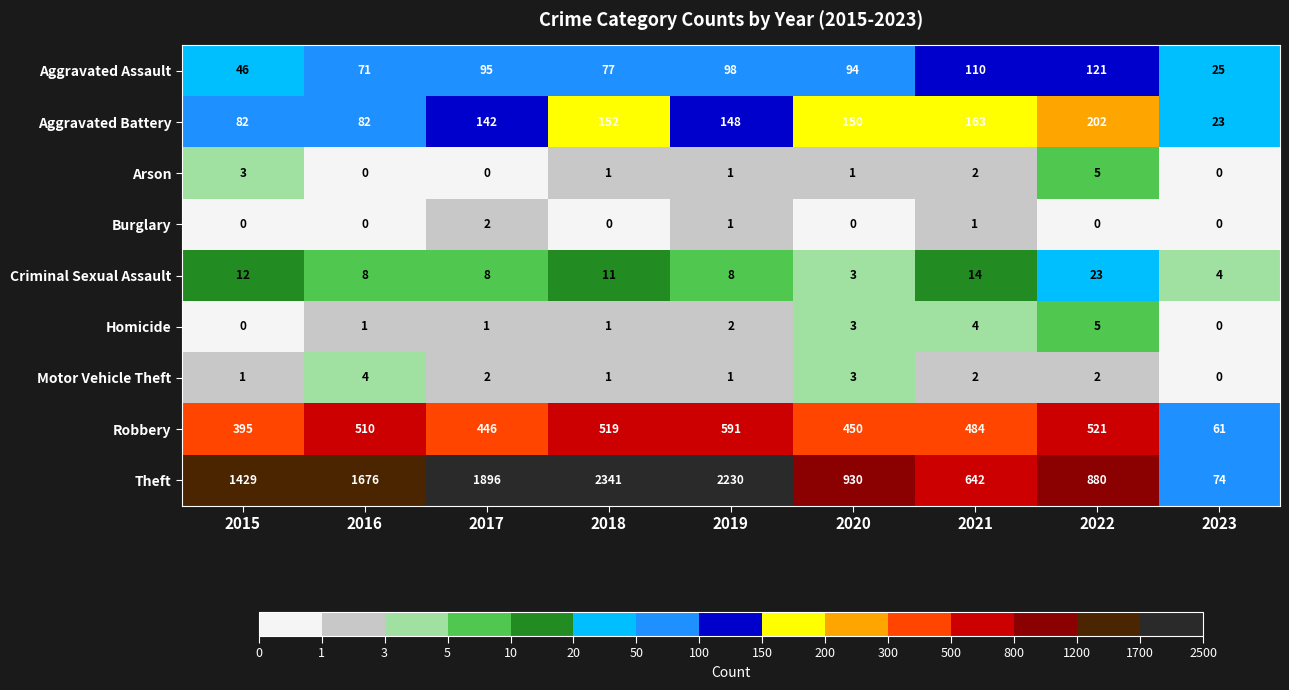

What is the total value across all series at 2023?

187